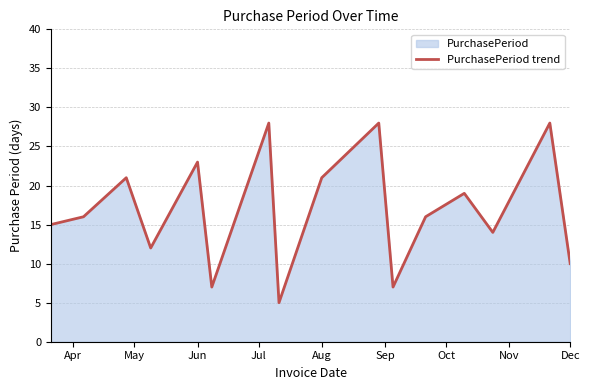

What is the maximum value shown in the chart?

28